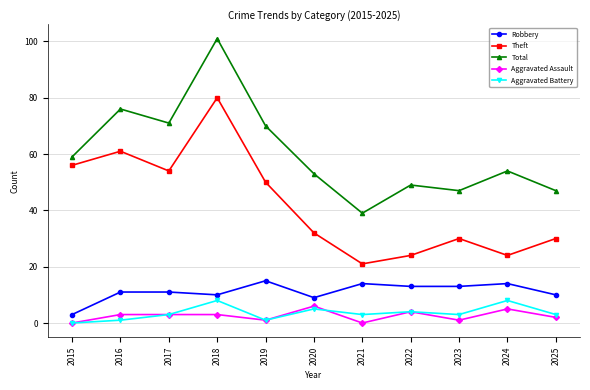

What is the value of the Aggravated Battery point at the 8th from the left?

4